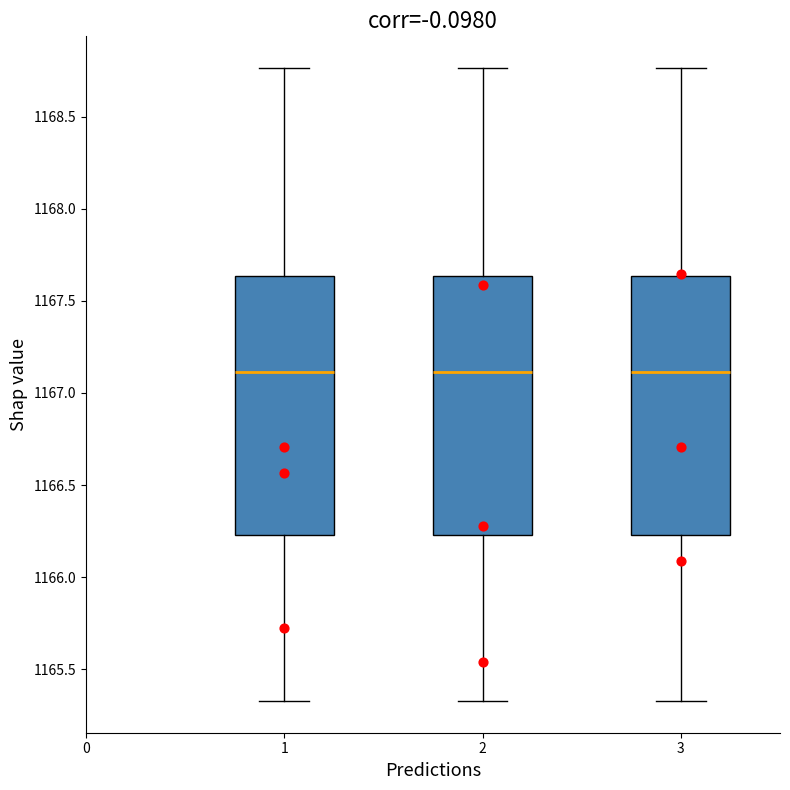

Where does the median line of the box at x = 2 sit on the y-axis? The values are not printed on the chart, so give them approximately, as read against the axis.

1167.10